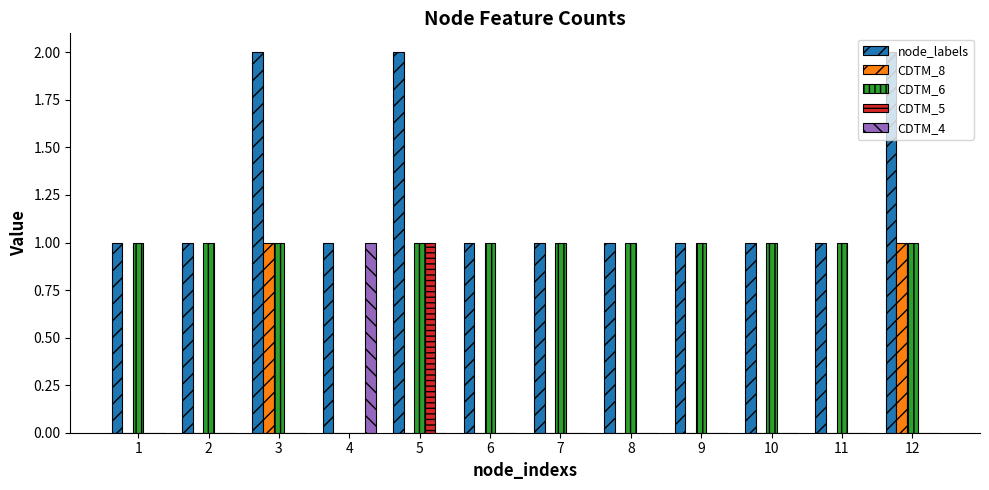

Which series has the largest total across all categories?

node_labels